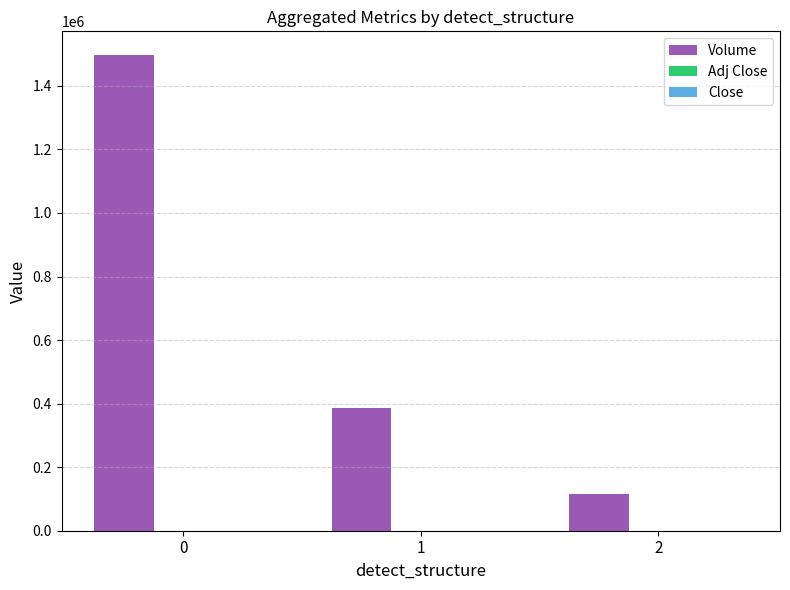

Which series has the largest total across all categories?

Volume